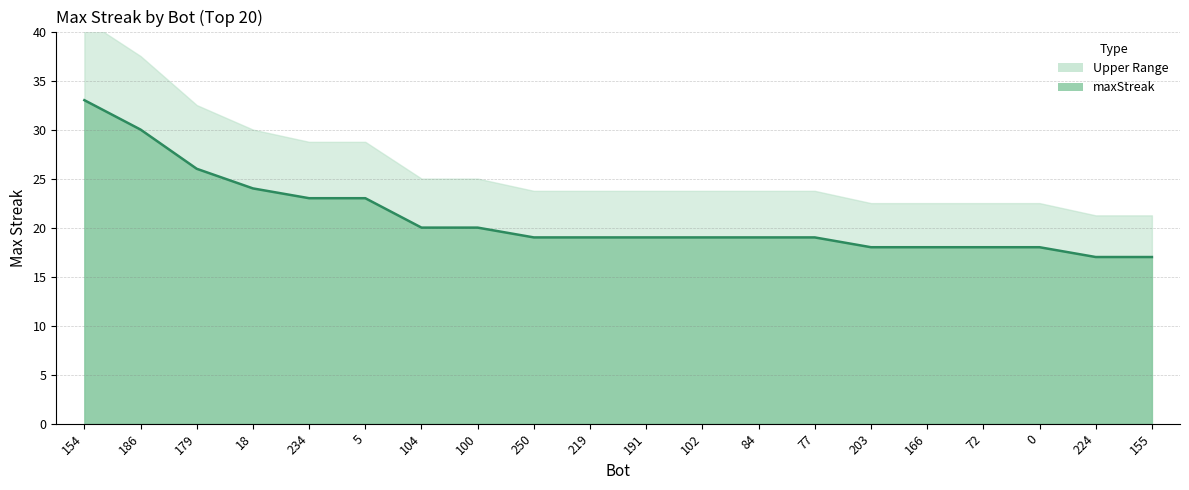

What is the average value?

21